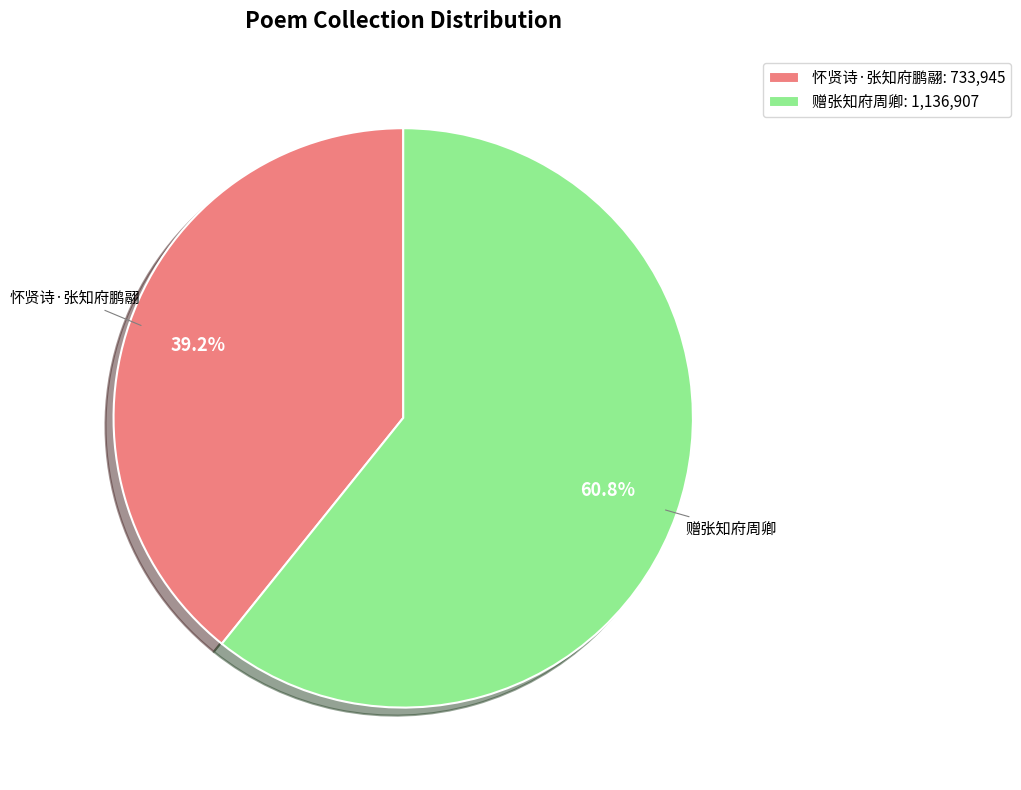

Which category has the biggest portion of the pie?

赠张知府周卿